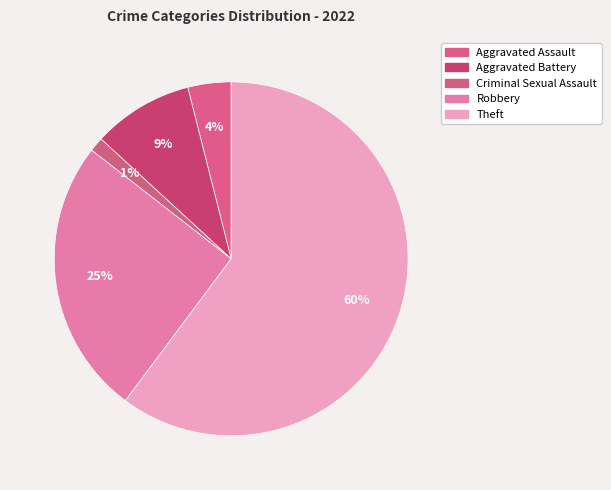

Is Aggravated Assault the majority of the pie?

No